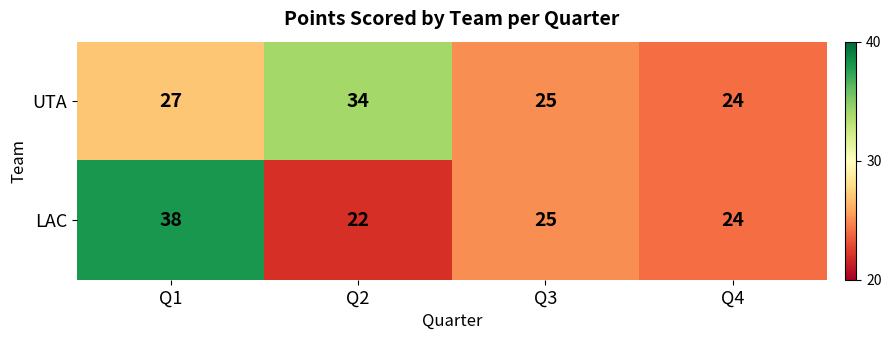

Rank the series by their average value, from highest to lowest.

UTA, LAC